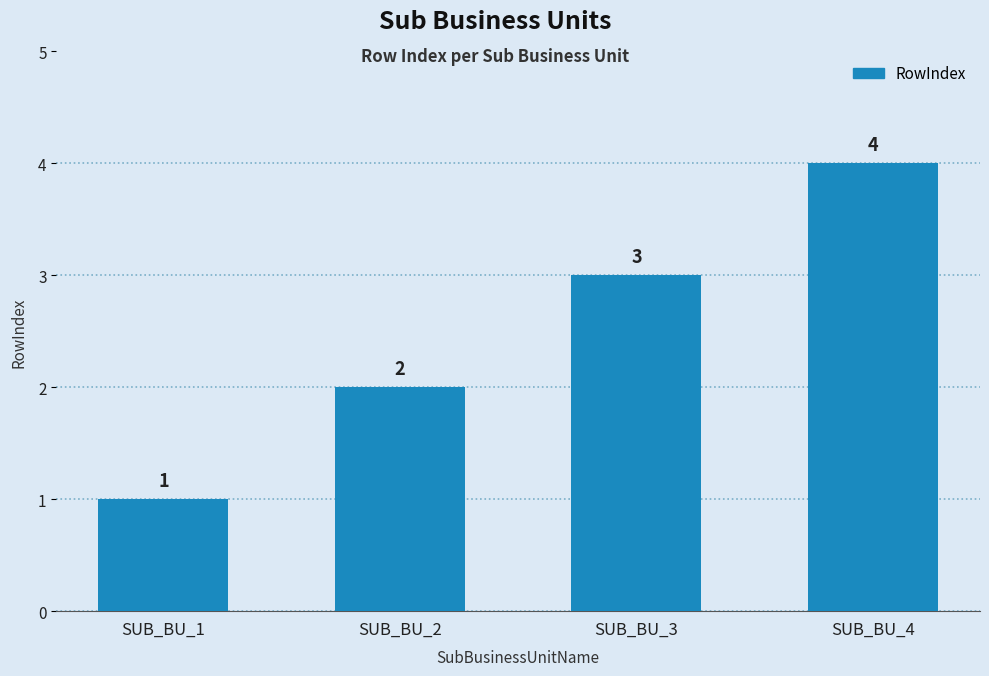

The chart shows a value of 2 at SUB_BU_2. True or false?

True